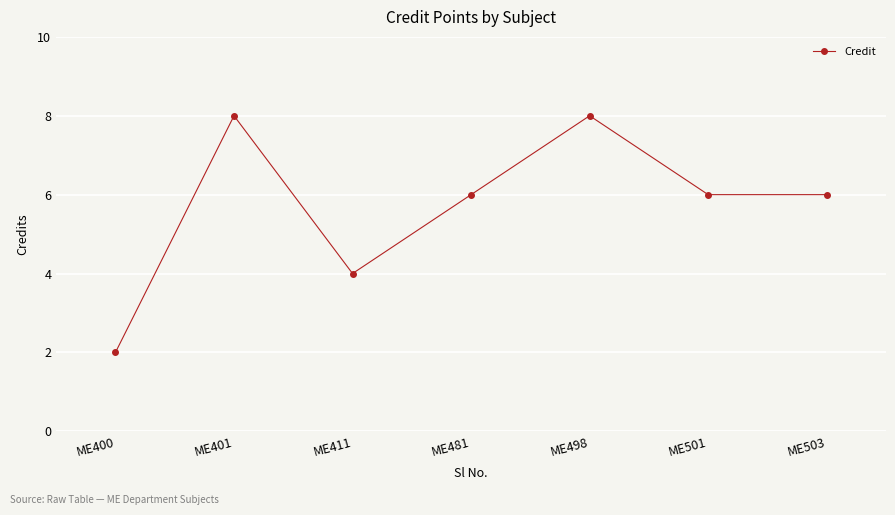

True or false: the data shows 11 at ME401.

False